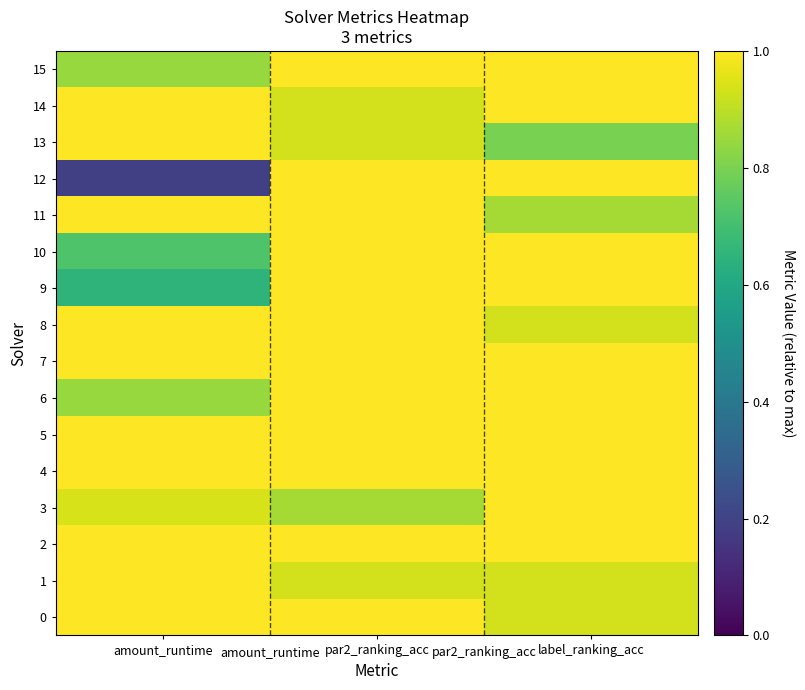

Reading right to left, extract all data points from this chart.

0: label_ranking_acc=0.9	par2_ranking_acc=1.0	amount_runtime=1.0
1: label_ranking_acc=0.9	par2_ranking_acc=0.9	amount_runtime=1.0
2: label_ranking_acc=1.0	par2_ranking_acc=1.0	amount_runtime=1.0
3: label_ranking_acc=1.0	par2_ranking_acc=0.9	amount_runtime=0.9
4: label_ranking_acc=1.0	par2_ranking_acc=1.0	amount_runtime=1.0
5: label_ranking_acc=1.0	par2_ranking_acc=1.0	amount_runtime=1.0
6: label_ranking_acc=1.0	par2_ranking_acc=1.0	amount_runtime=0.8
7: label_ranking_acc=1.0	par2_ranking_acc=1.0	amount_runtime=1.0
8: label_ranking_acc=0.9	par2_ranking_acc=1.0	amount_runtime=1.0
9: label_ranking_acc=1.0	par2_ranking_acc=1.0	amount_runtime=0.6
10: label_ranking_acc=1.0	par2_ranking_acc=1.0	amount_runtime=0.7
11: label_ranking_acc=0.9	par2_ranking_acc=1.0	amount_runtime=1.0
12: label_ranking_acc=1.0	par2_ranking_acc=1.0	amount_runtime=0.2
13: label_ranking_acc=0.8	par2_ranking_acc=0.9	amount_runtime=1.0
14: label_ranking_acc=1.0	par2_ranking_acc=0.9	amount_runtime=1.0
15: label_ranking_acc=1.0	par2_ranking_acc=1.0	amount_runtime=0.8